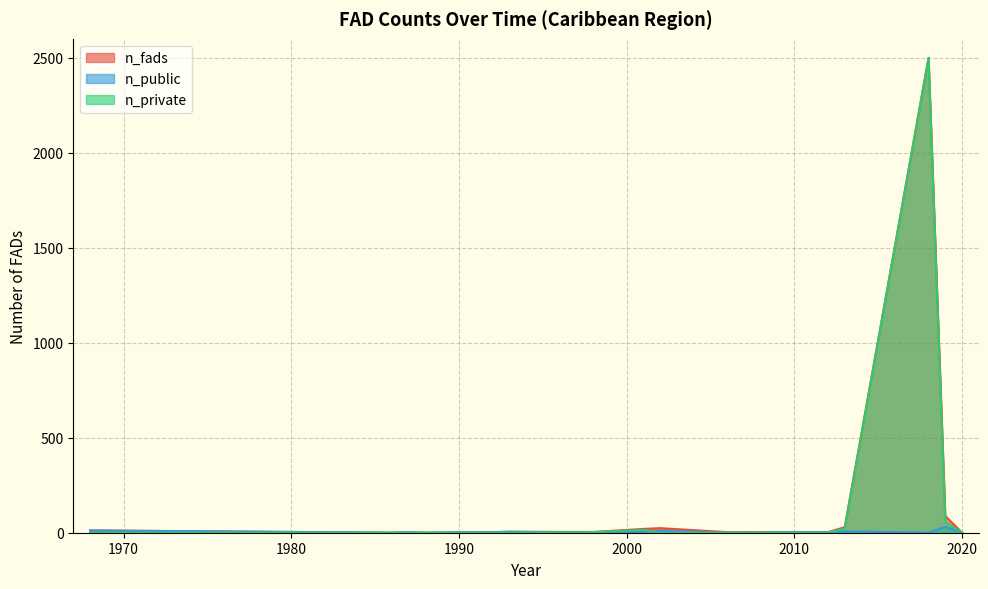

Rank the series by their maximum value, from highest to lowest.

n_fads, n_private, n_public